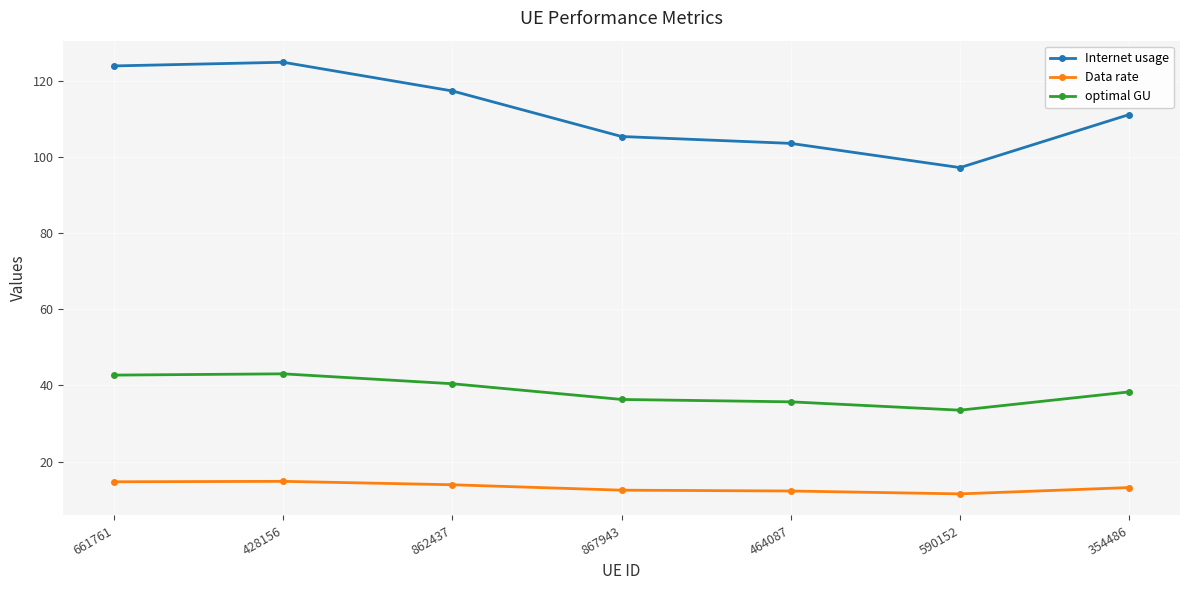

True or false: optimal GU and Data rate intersect in this chart.

False